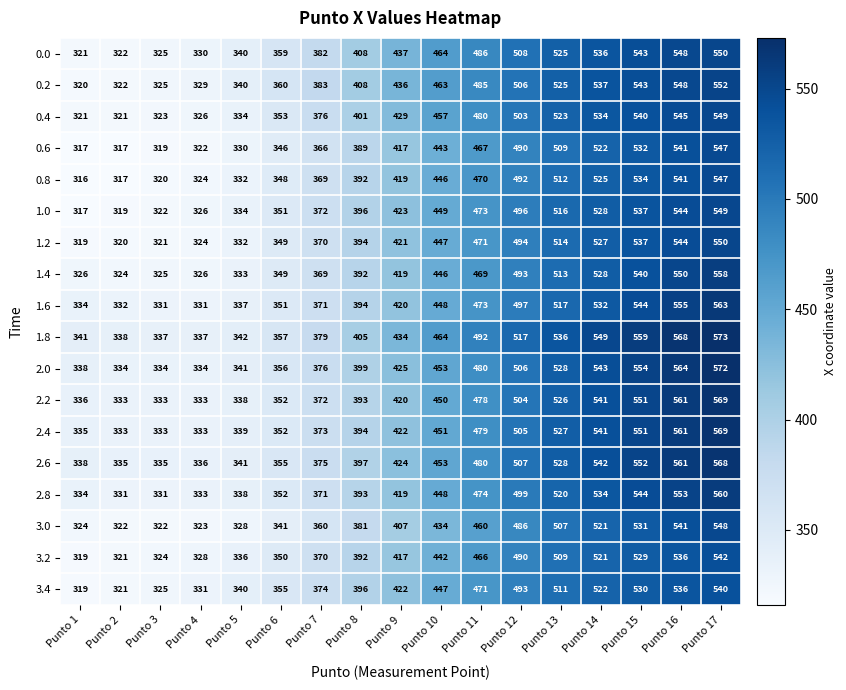

At which category is the sum across all series the highest?

Punto 17